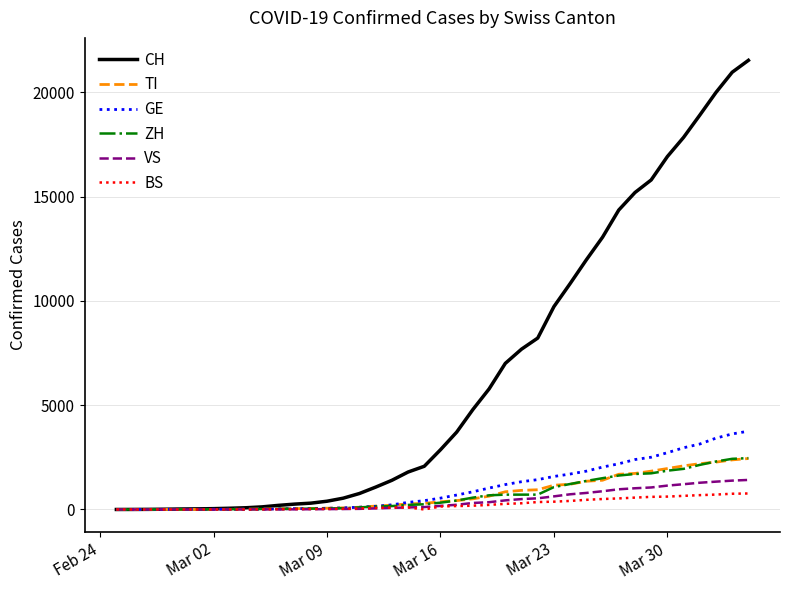

What is the highest value of the CH series?

21529